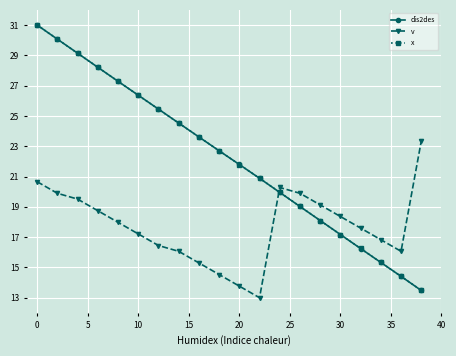

What is the greatest value displayed?

31.0